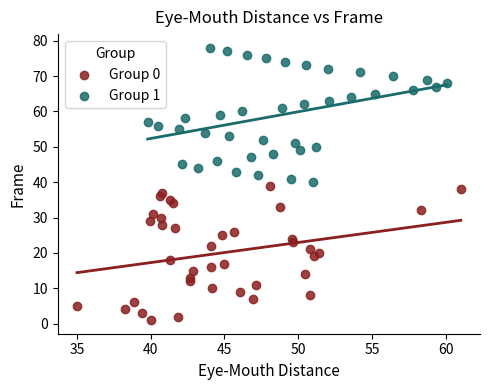

Which series contains the lowest Y value?

Group 0